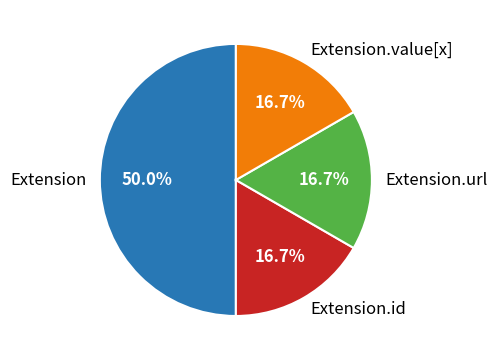

What is the largest slice in the pie chart?

Extension